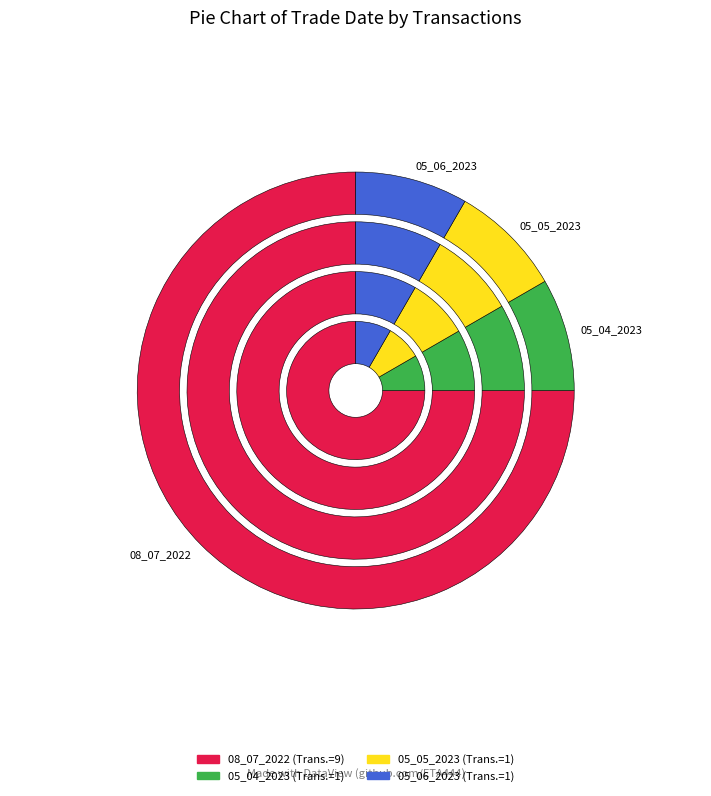

What portion of the pie excludes 05_06_2023?

91.7%